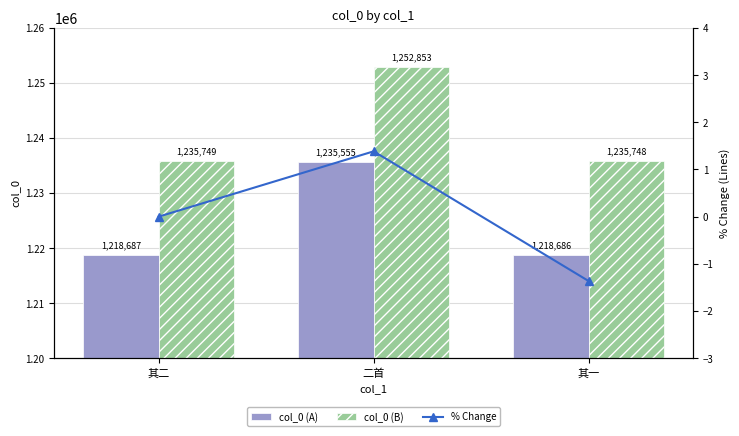

What is the label of the 1st bar from the left?

其二